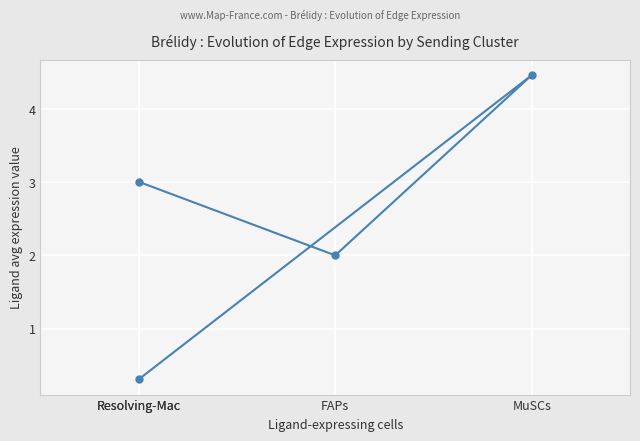

At which label does the data first exceed 3?

Resolving-Mac